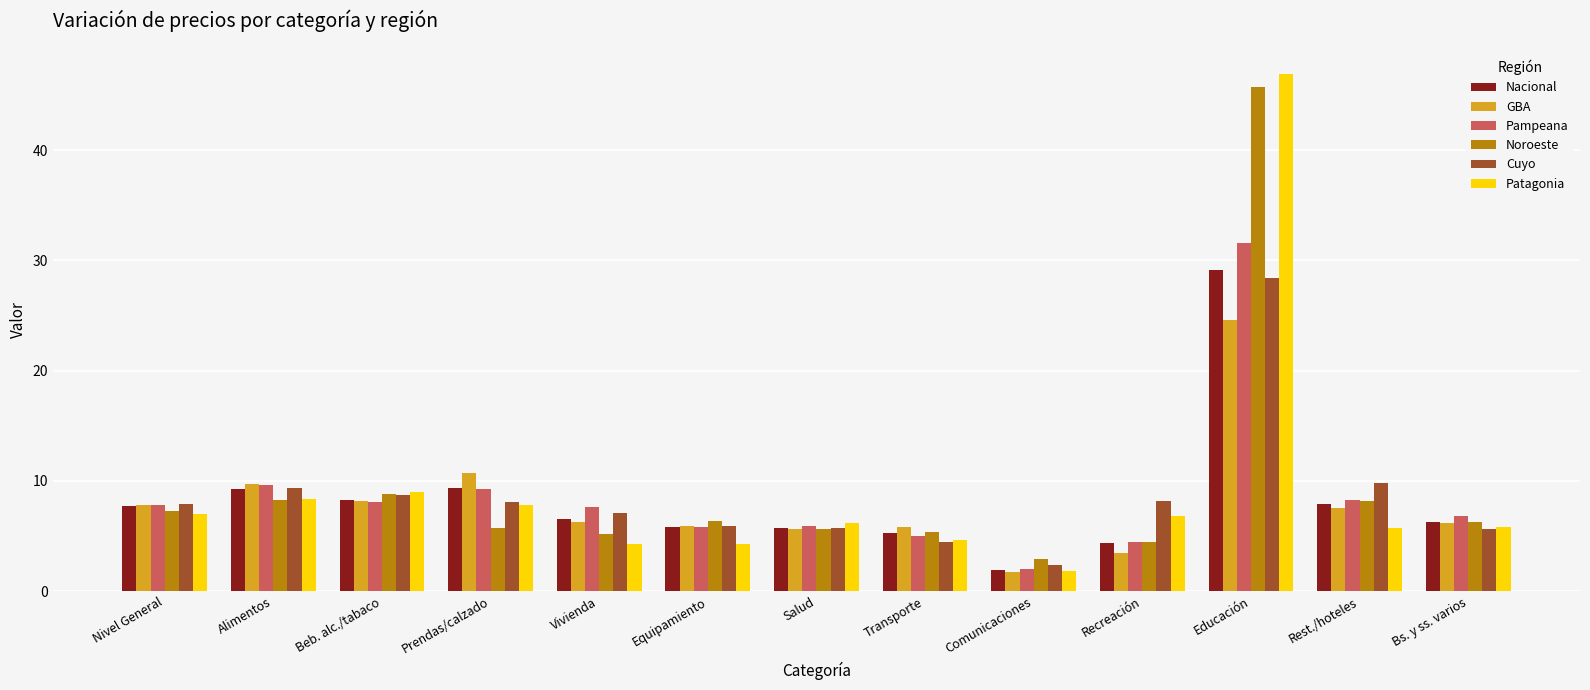

What is the sum of the Cuyo values at Equipamiento and Alimentos?

15.3